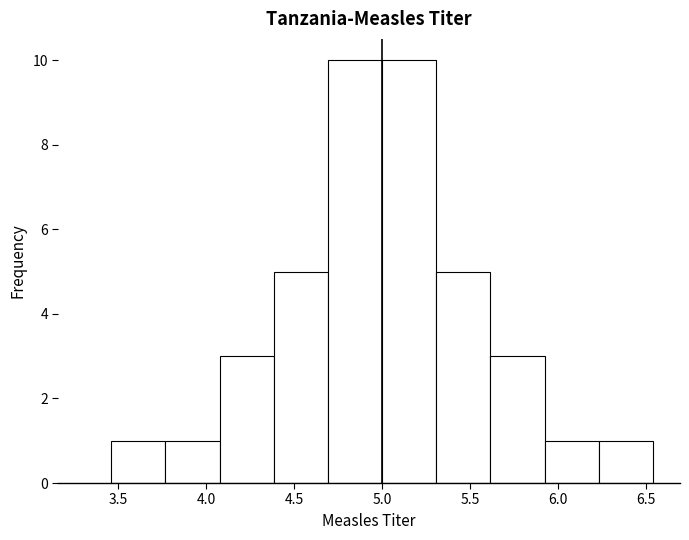

Reading left to right, list every bar in this chart as the range it spans on the x-axis followed by its height. Neither the bar edges nor the heights are printed on the chart, so give them approximately, as read against the axes.

3.45 to 3.75: 1
3.75 to 4.10: 1
4.10 to 4.40: 3
4.40 to 4.70: 5
4.70 to 5.00: 10
5.00 to 5.30: 10
5.30 to 5.60: 5
5.60 to 5.90: 3
5.90 to 6.25: 1
6.25 to 6.55: 1